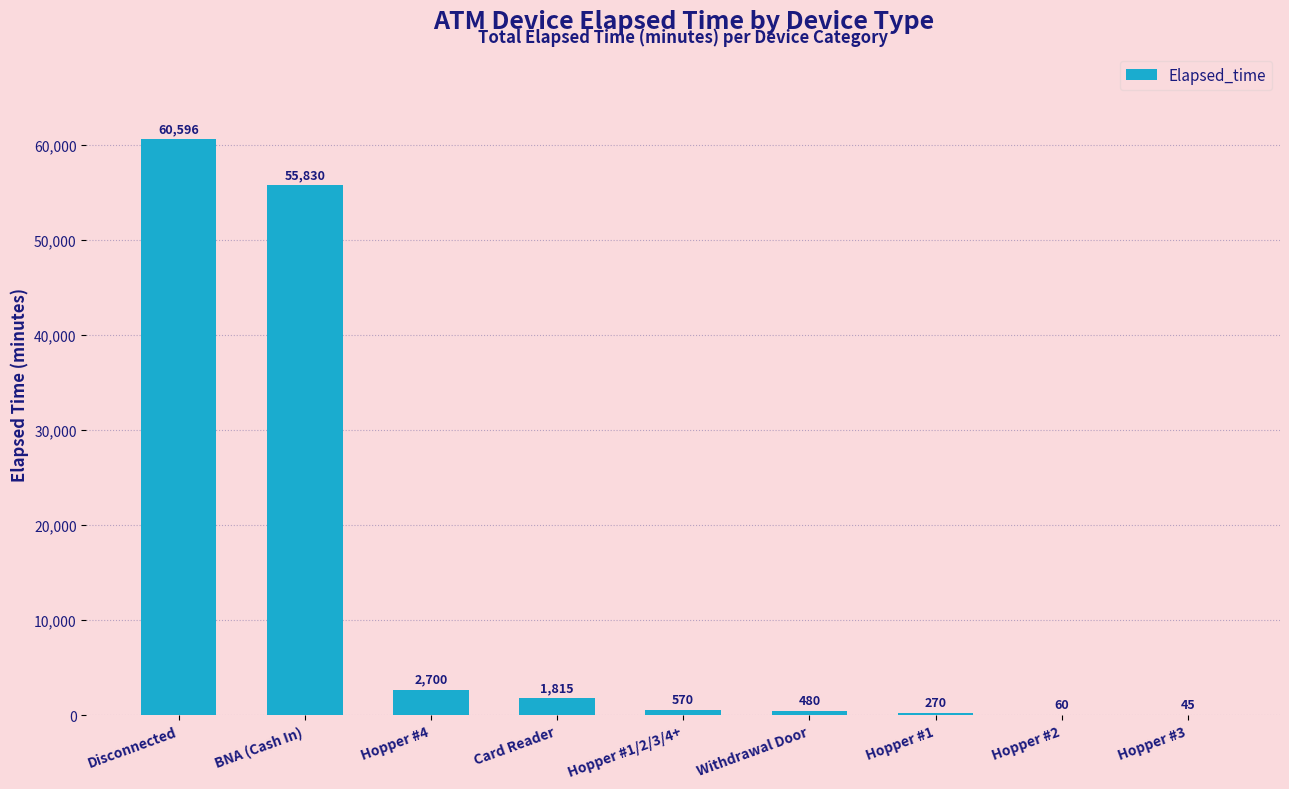

What value does the data have at Hopper #2?

60